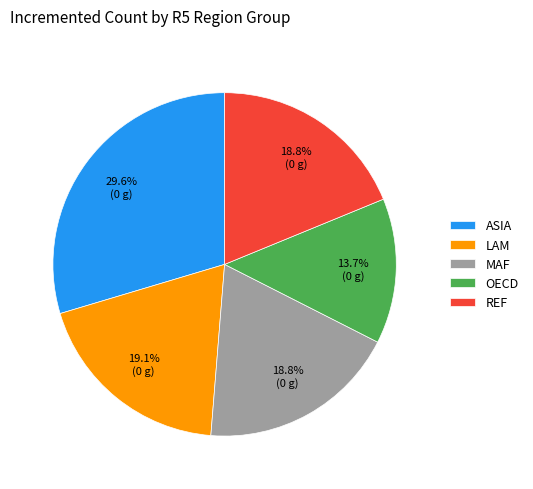

True or false: ASIA accounts for 30% of the total.

True